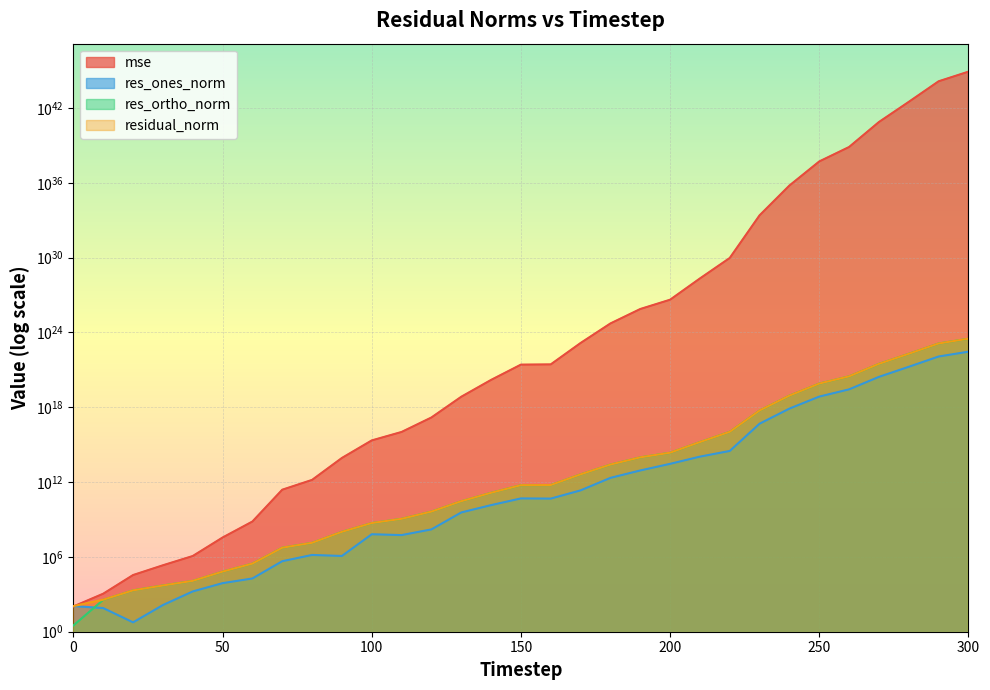

Rank the series by their maximum value, from lowest to highest.

res_ones_norm, res_ortho_norm, residual_norm, mse